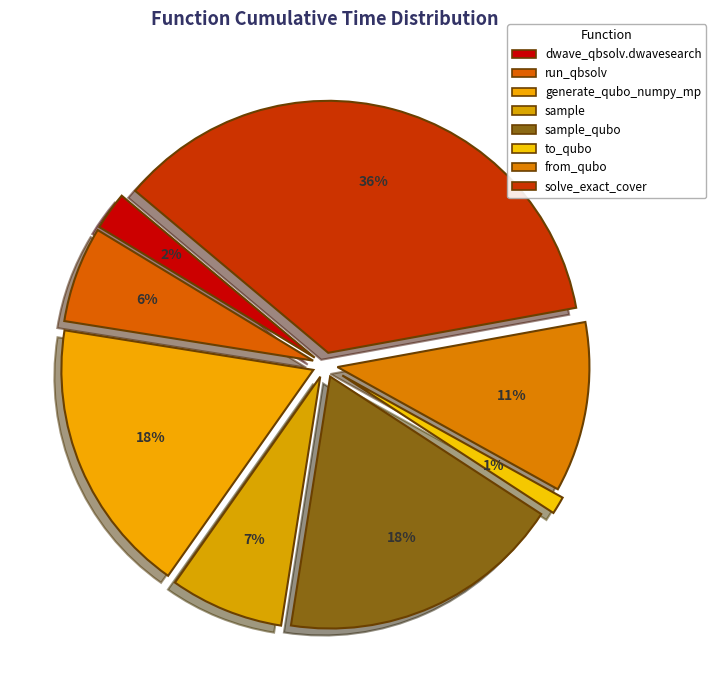

How many segments does this pie chart have?

8